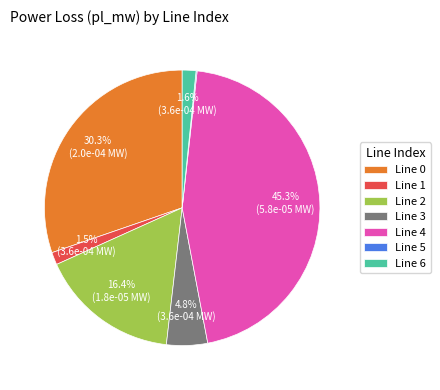

Does Line 1 account for over 50% of the chart?

No